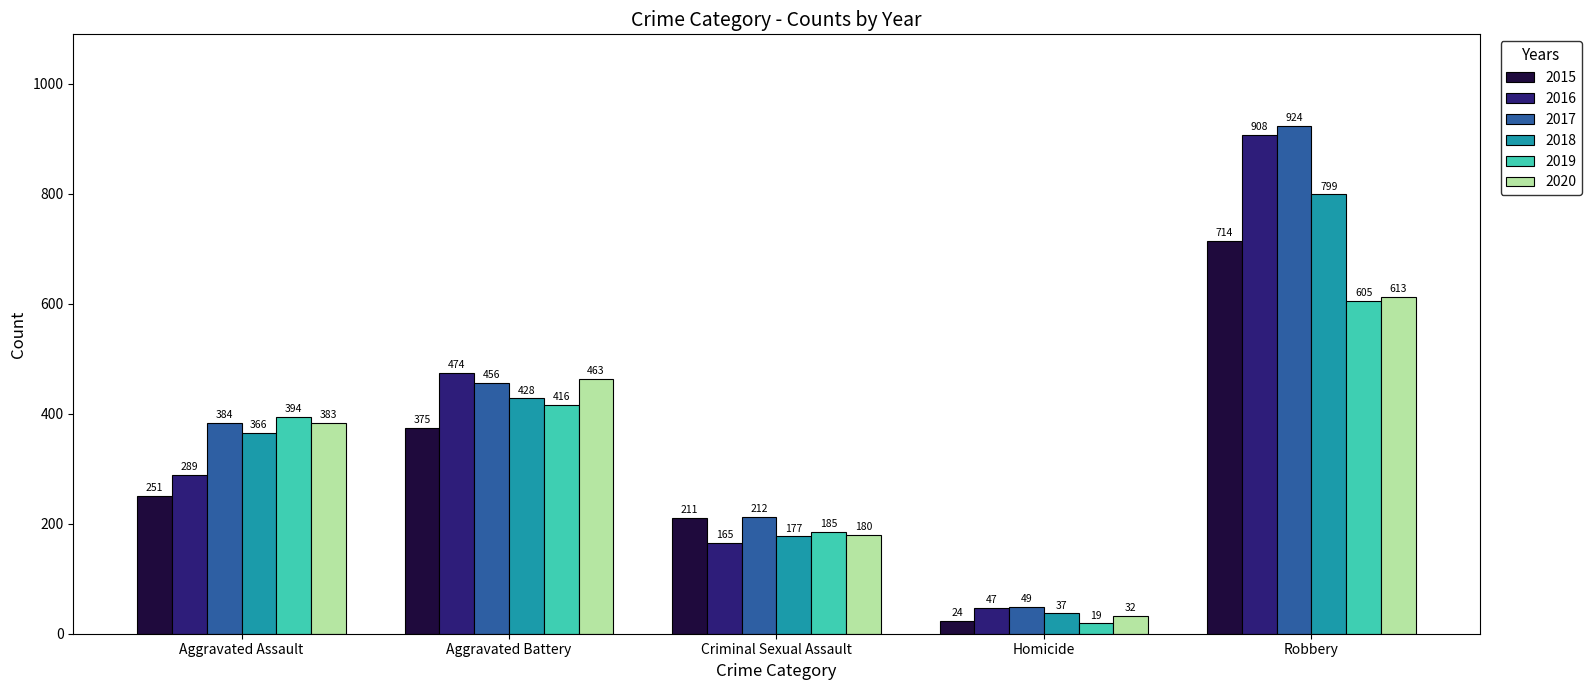

What is the label of the 4th bar from the right?

Aggravated Battery